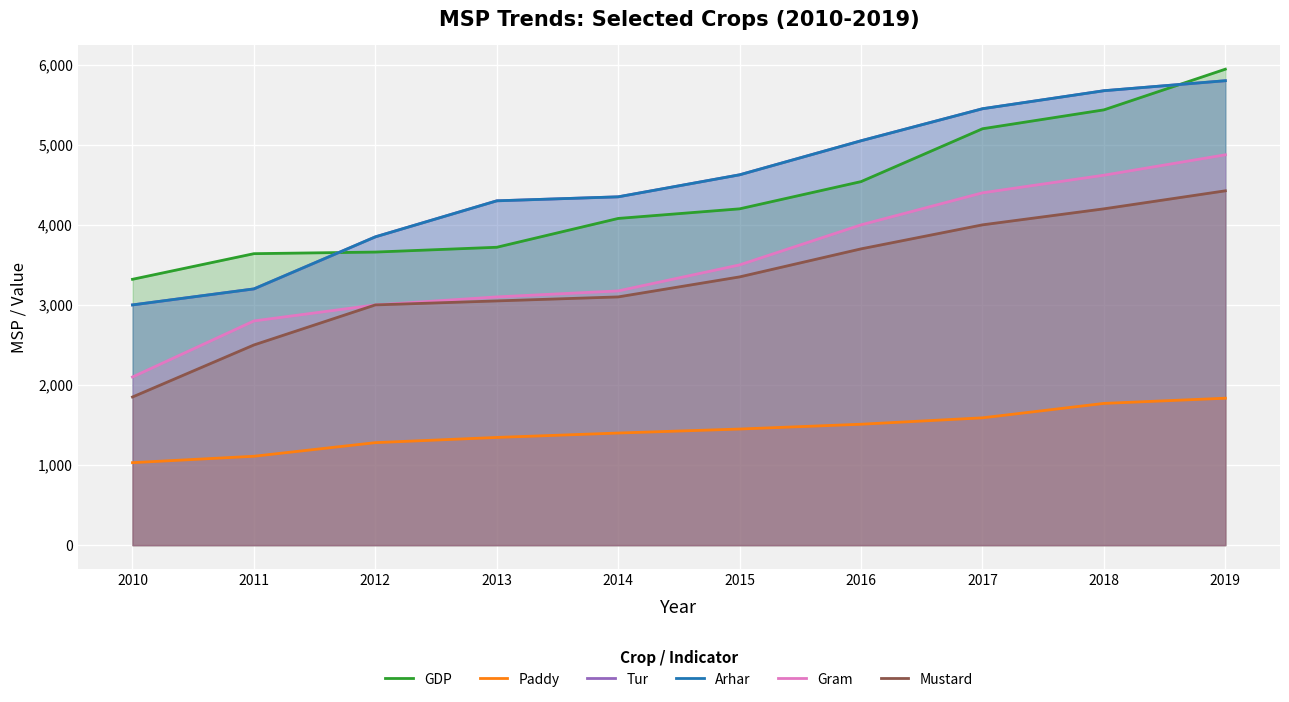

Which series has the largest total across all categories?

Tur